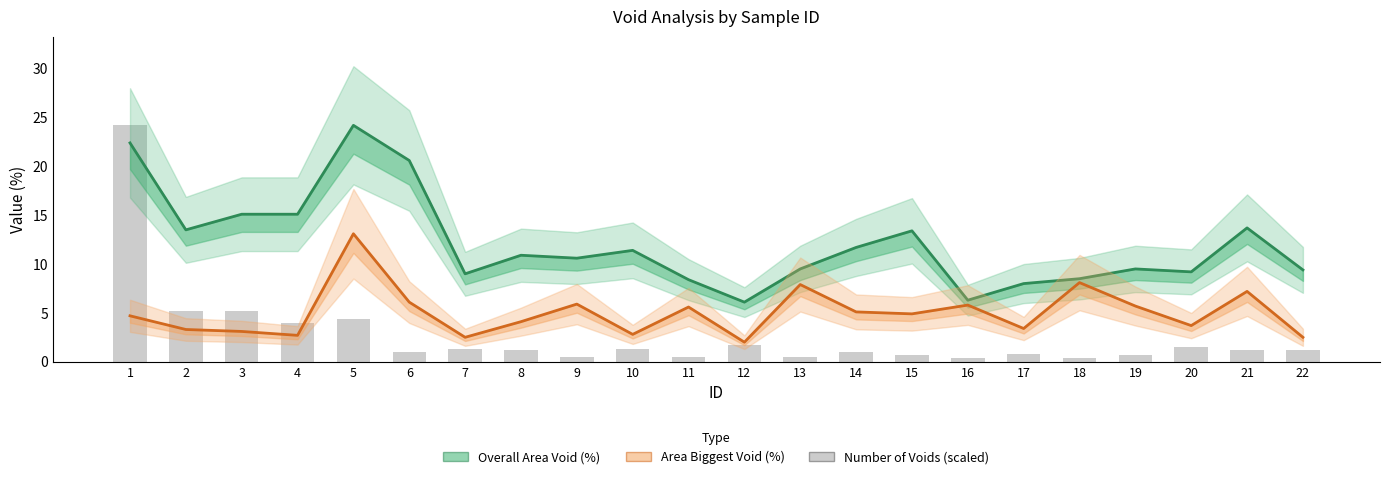

Where does the Number of Voids (scaled) series first go above 1?

1